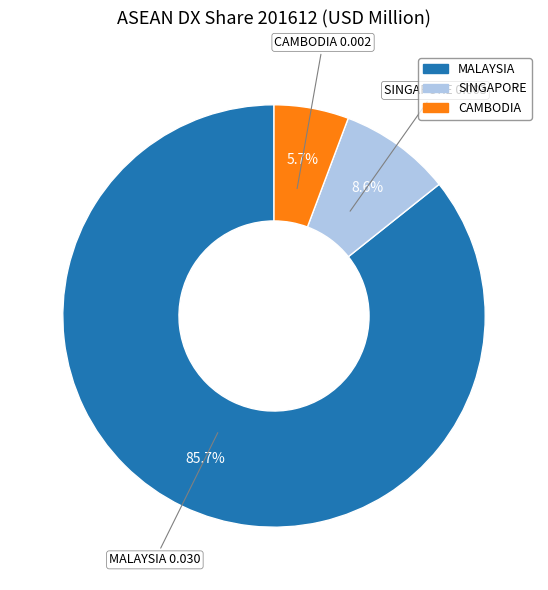

The CAMBODIA slice represents 6% of the pie. True or false?

True